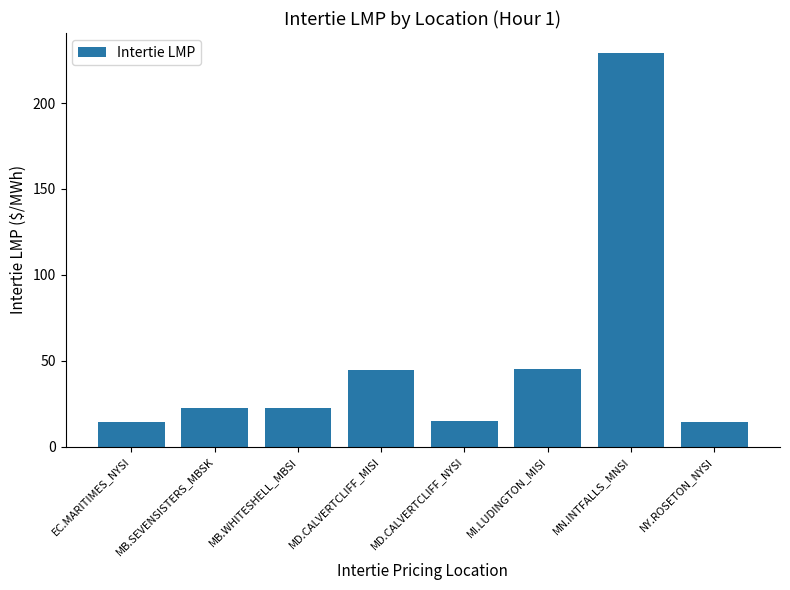

What is the approximate value at MD.CALVERTCLIFF_MISI?

44.8